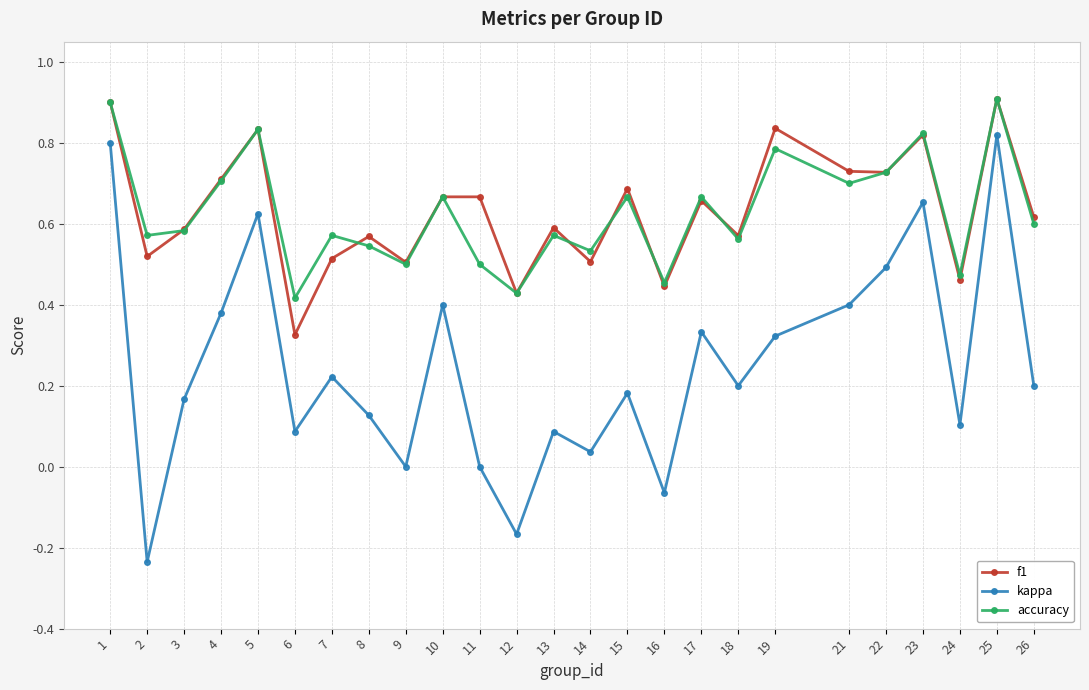

The accuracy series shows 0.9 at 25. True or false?

True